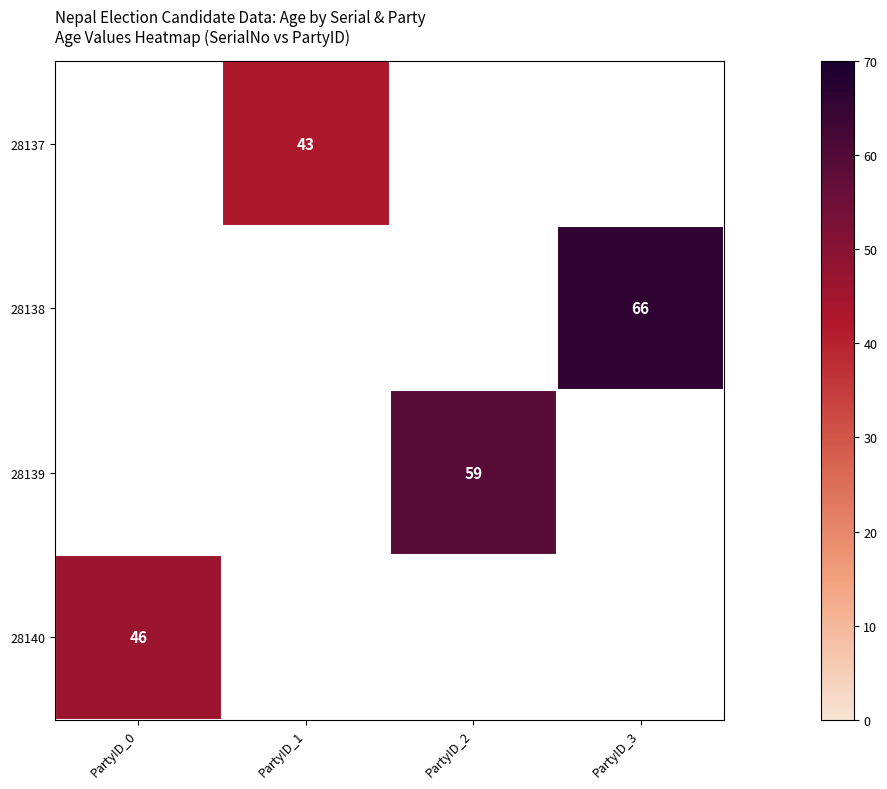

Count the number of data series in this chart.

4